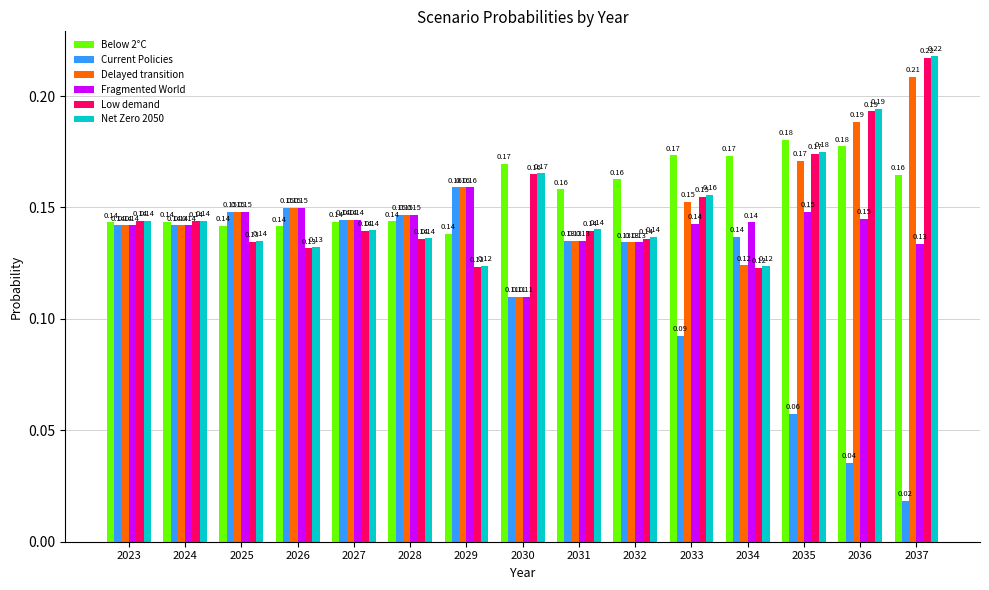

Which series has the largest range (max minus min)?

Current Policies